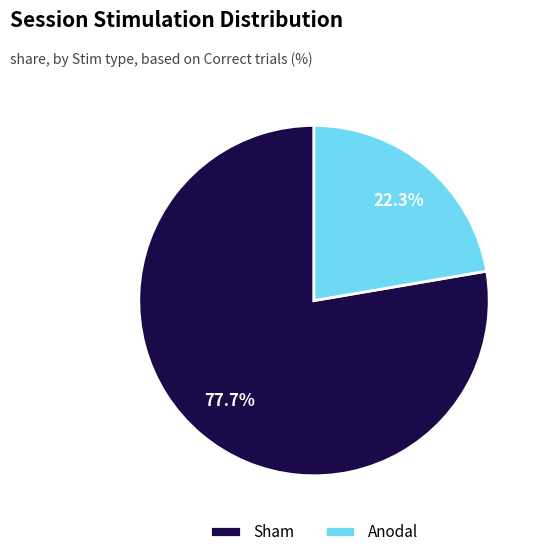

Approximately how many times larger is the value at Anodal compared to Sham?

0.3